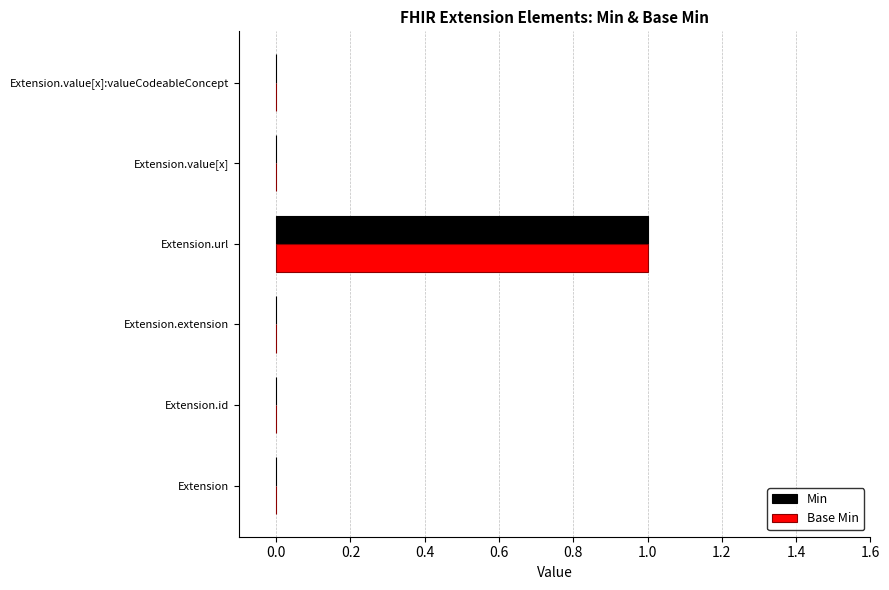

Is the value of Min at Extension greater than the value of Base Min at Extension.url?

No